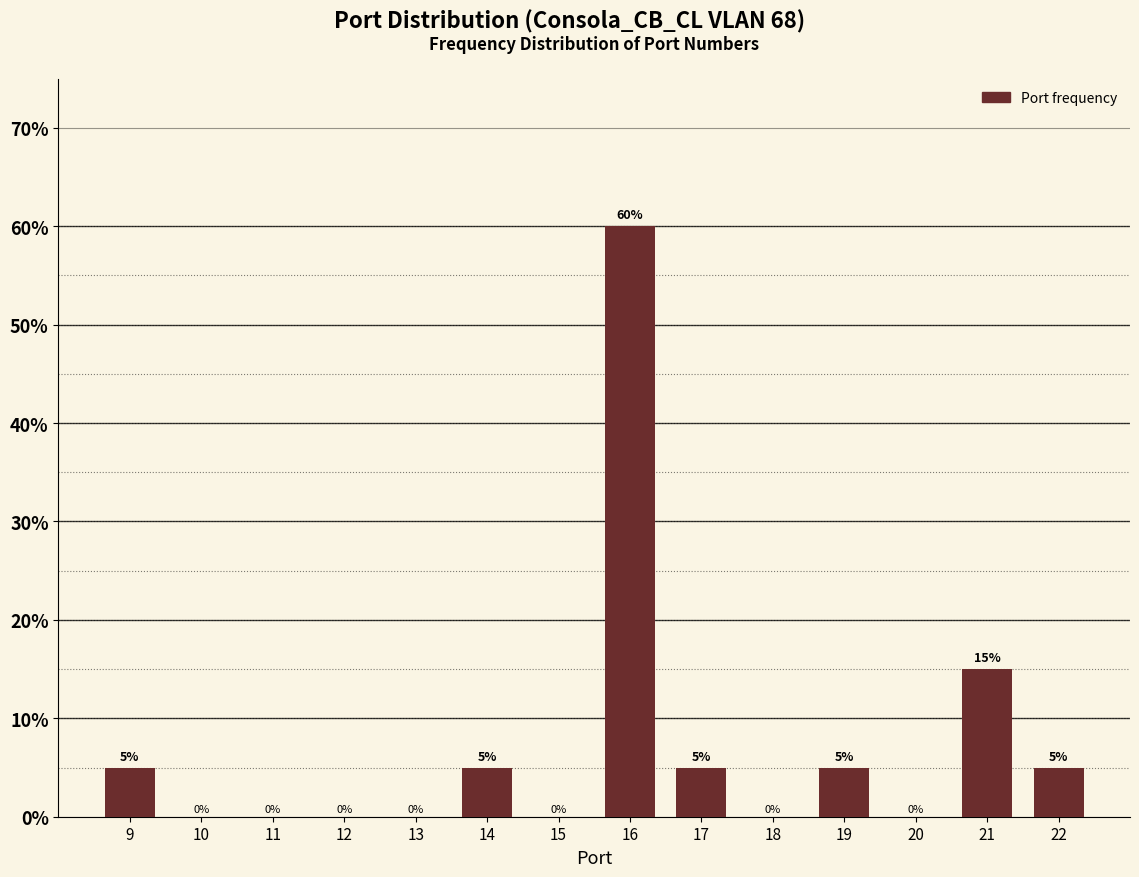

Reading left to right, list all the values displayed in this chart.

9=5	10=0	11=0	12=0	13=0	14=5	15=0	16=60	17=5	18=0	19=5	20=0	21=15	22=5